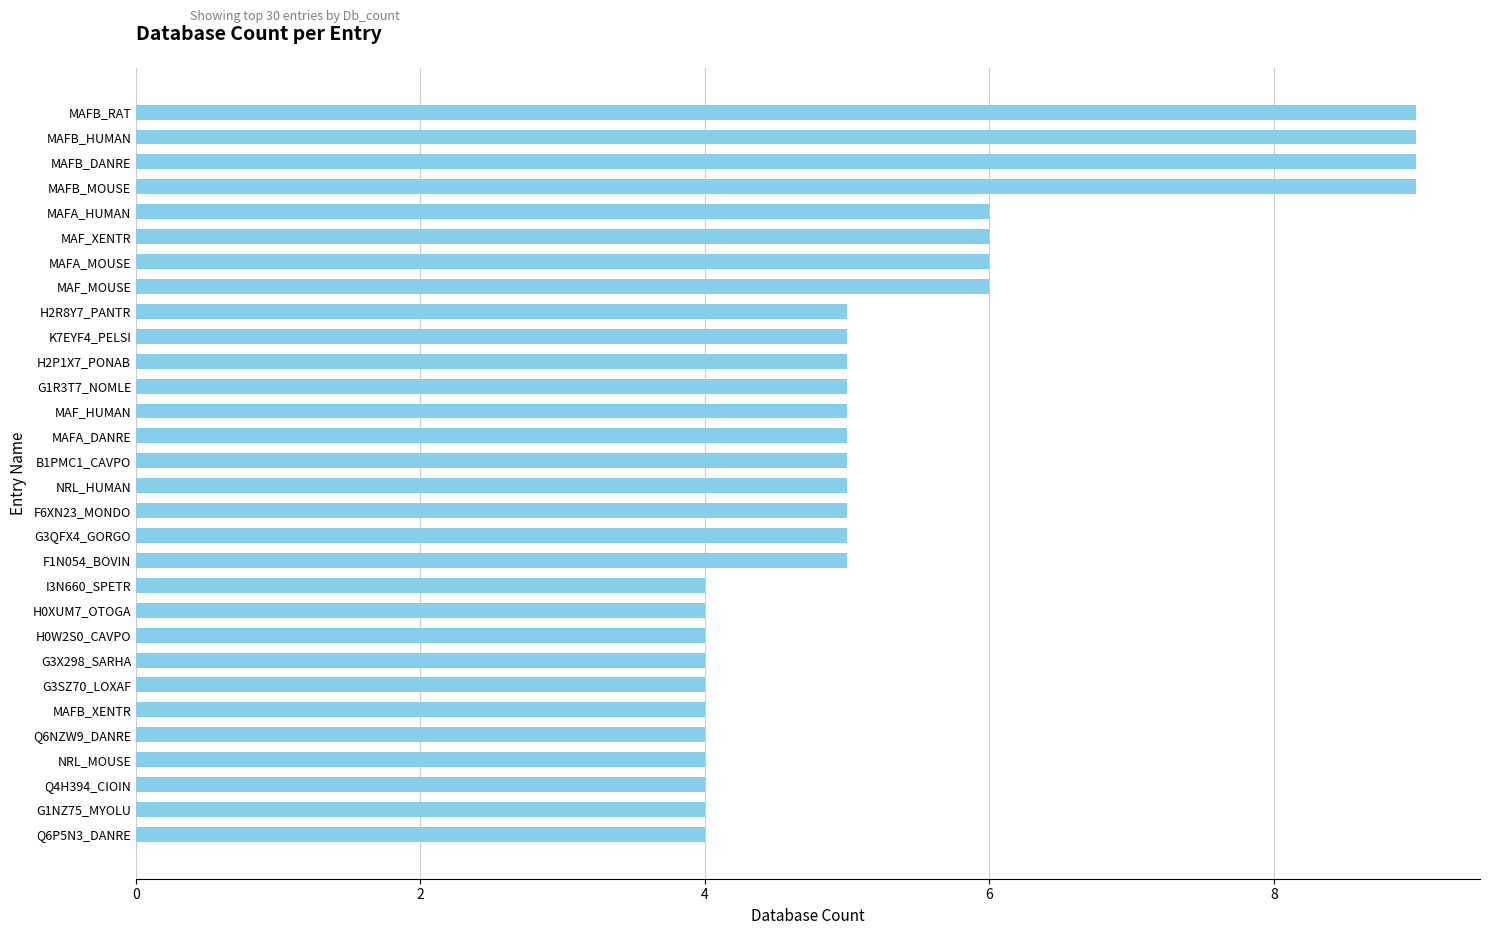

What is the sum of all values?

159